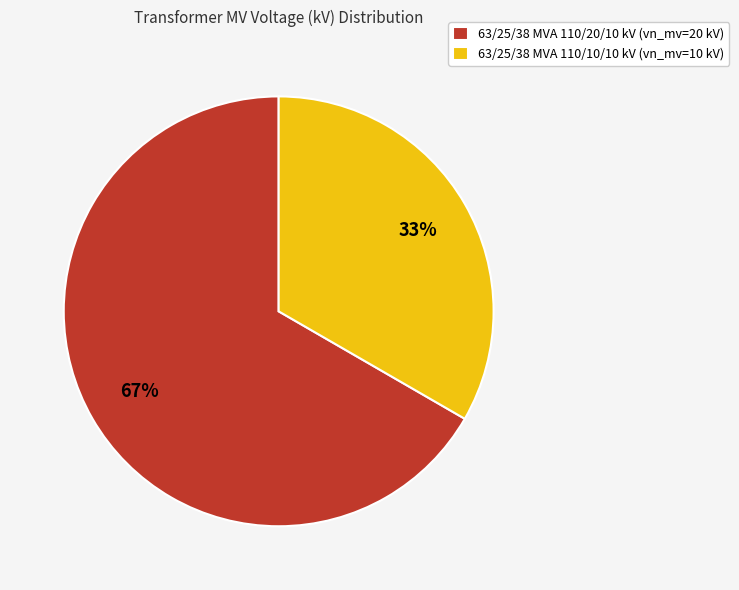

Does any single category account for the majority?

Yes